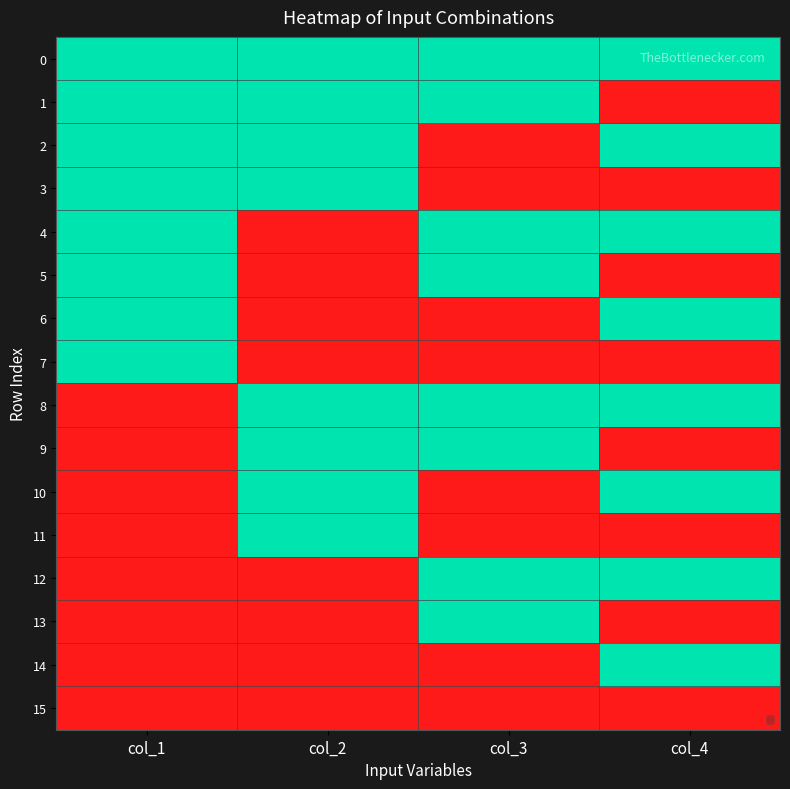

Between 0 and 1, which series saw the biggest shift?

4